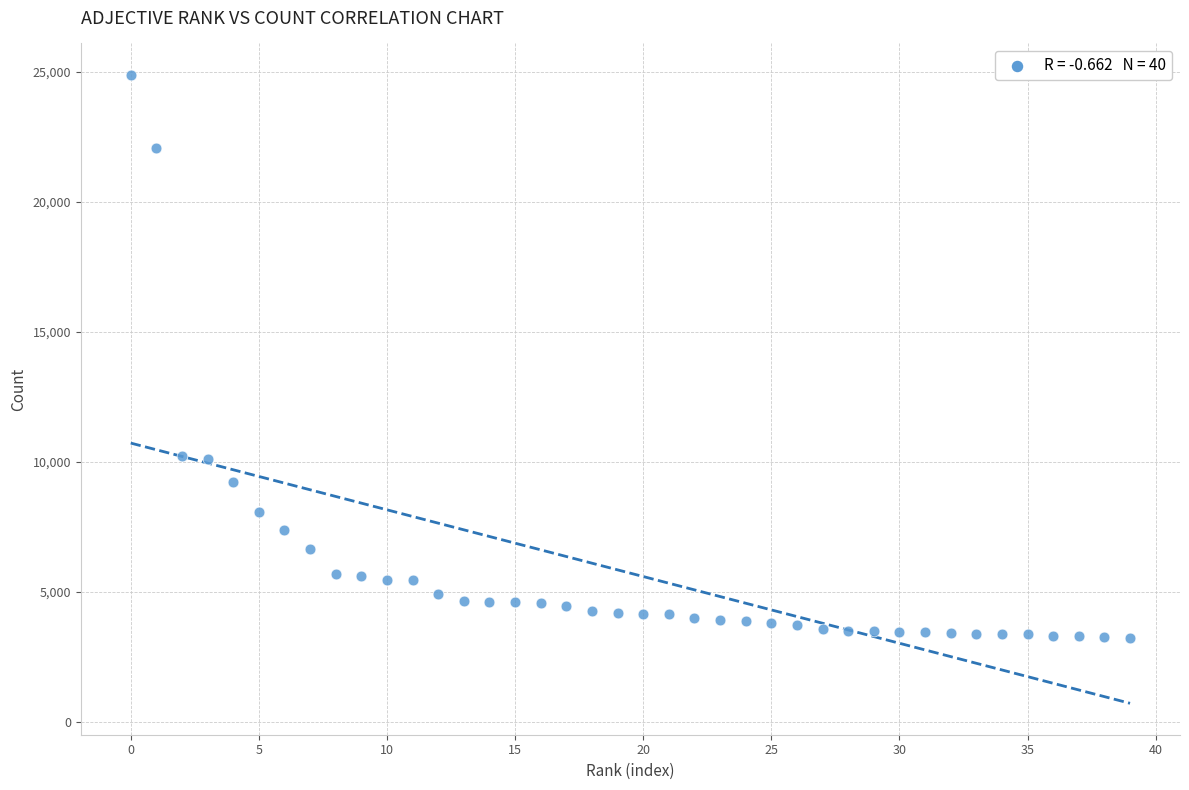

What is the range of Y values (max minus min)?

21679